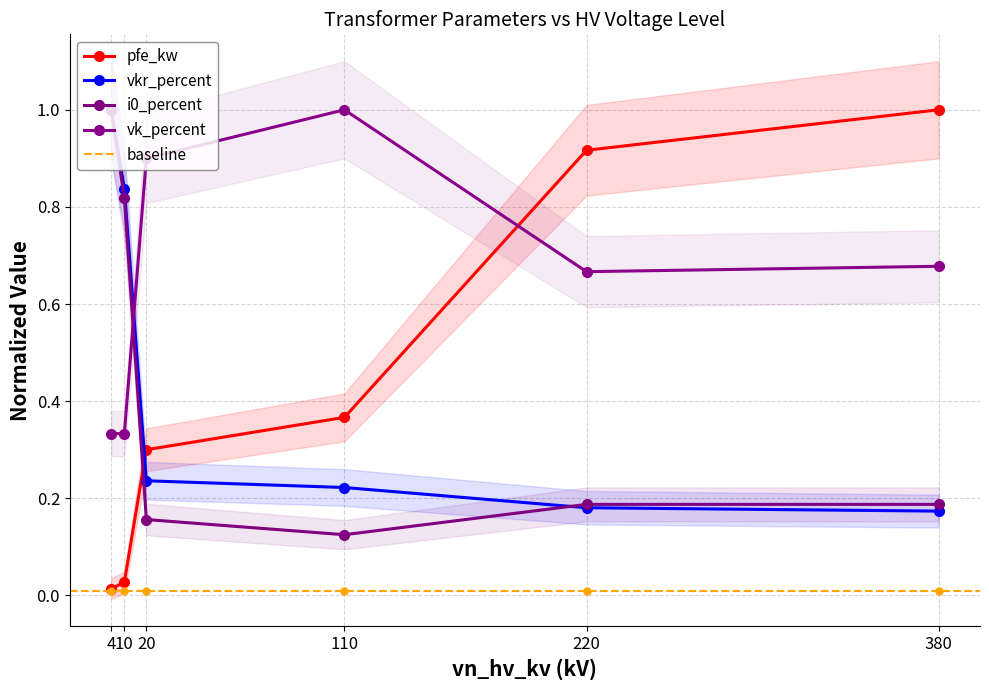

At which category does vk_percent reach its first local valley?

220